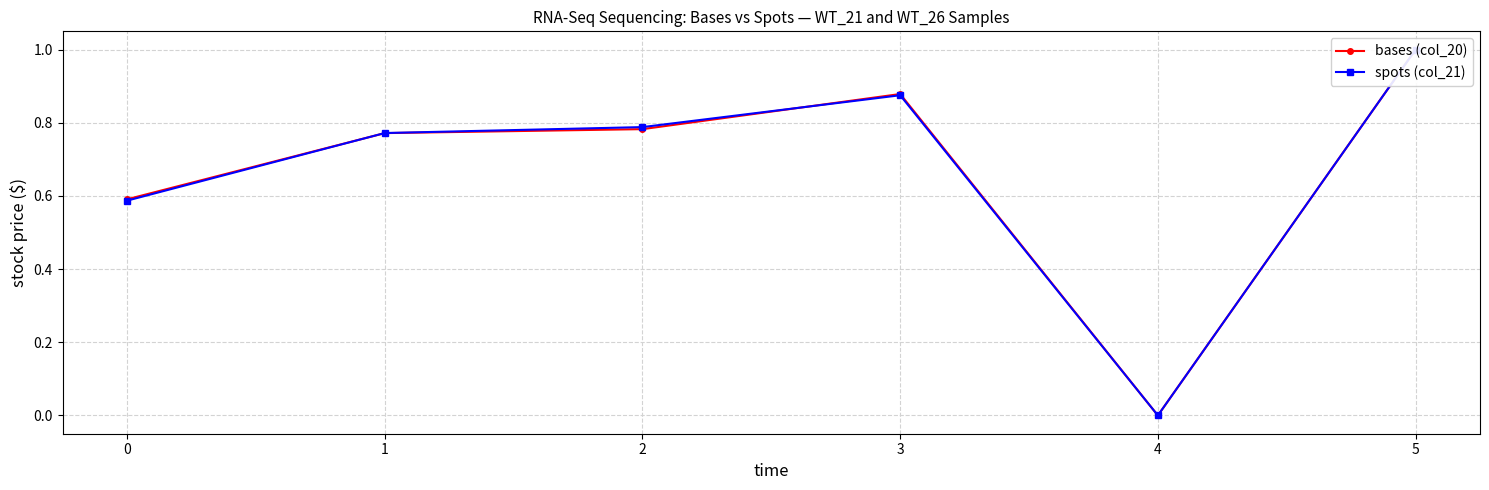

Rank the series at 3 from highest to lowest value.

bases (col_20), spots (col_21)